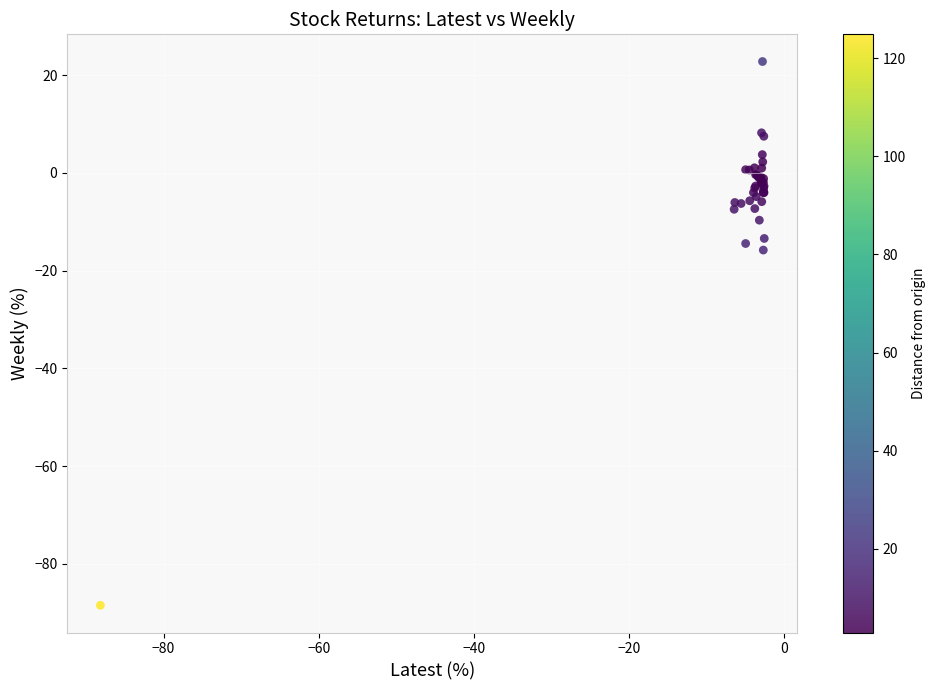

What Y value in the scatter plot is closest to -32?

-15.8